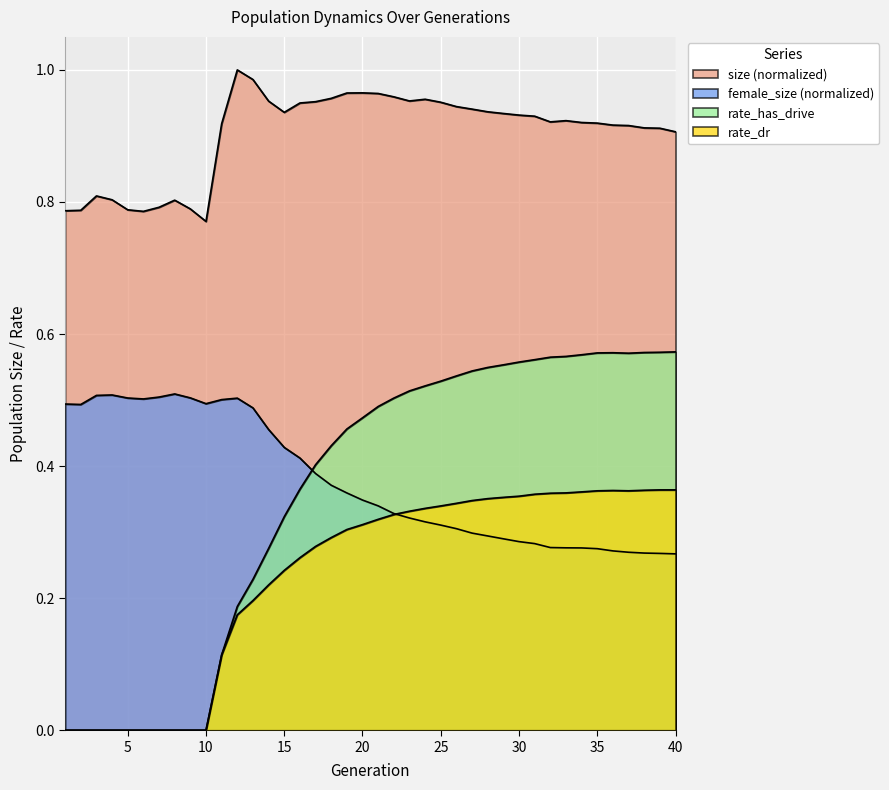

Between 19 and 30, which series saw the biggest shift?

rate_has_drive